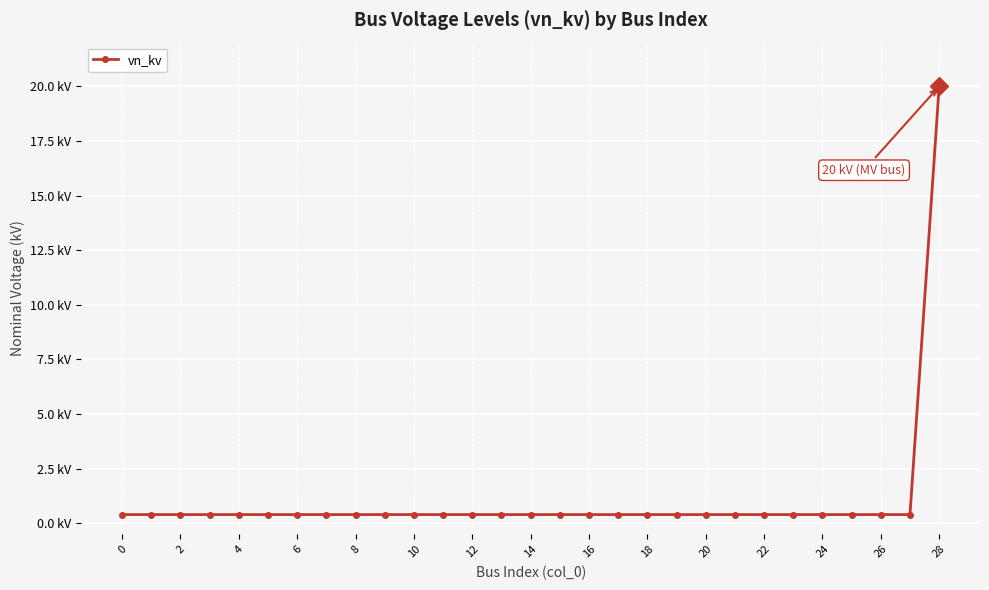

Which label corresponds to the largest value in the chart?

28